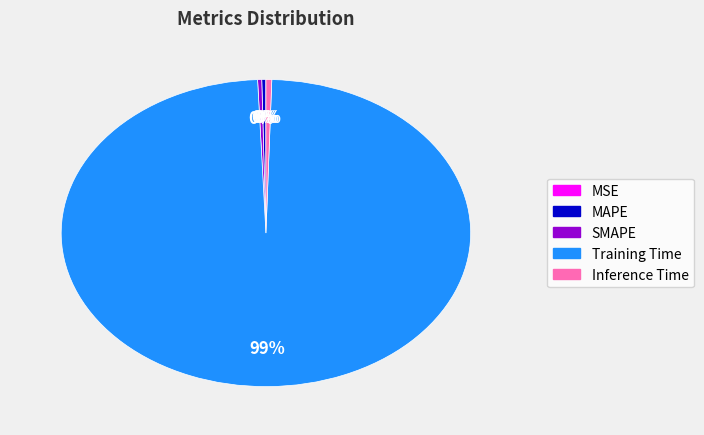

Which category accounts for the majority?

Training Time